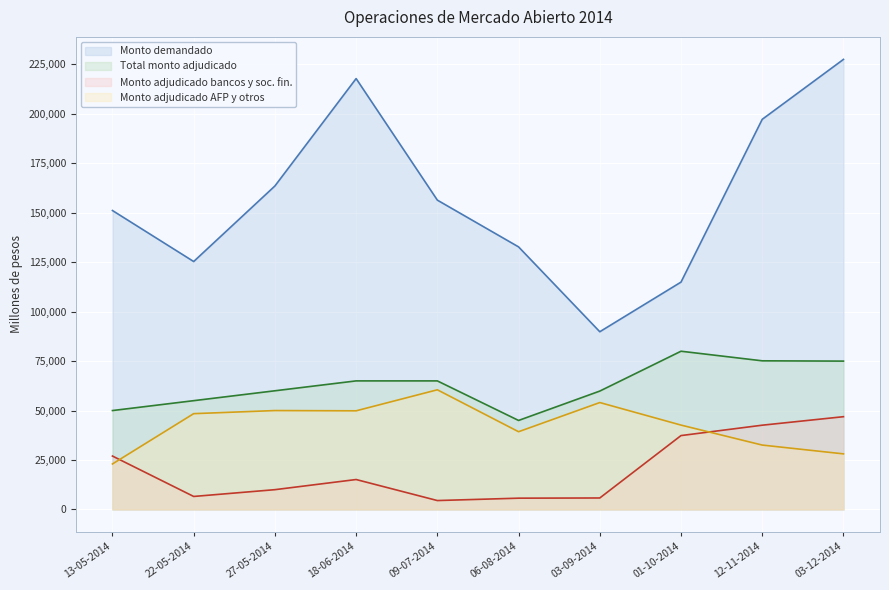

Which series has the largest total across all categories?

Monto demandado